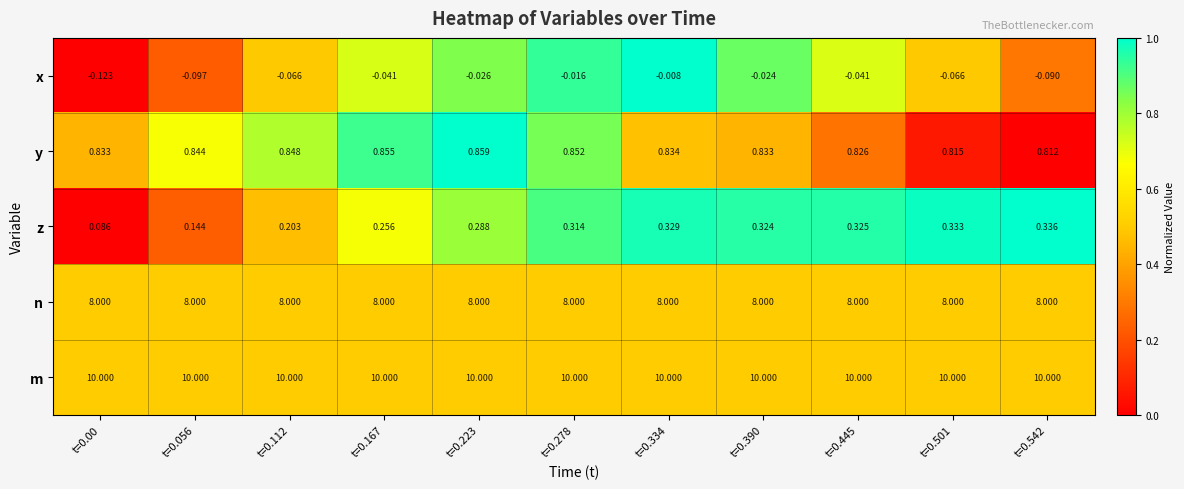

How many distinct data groups are displayed?

5